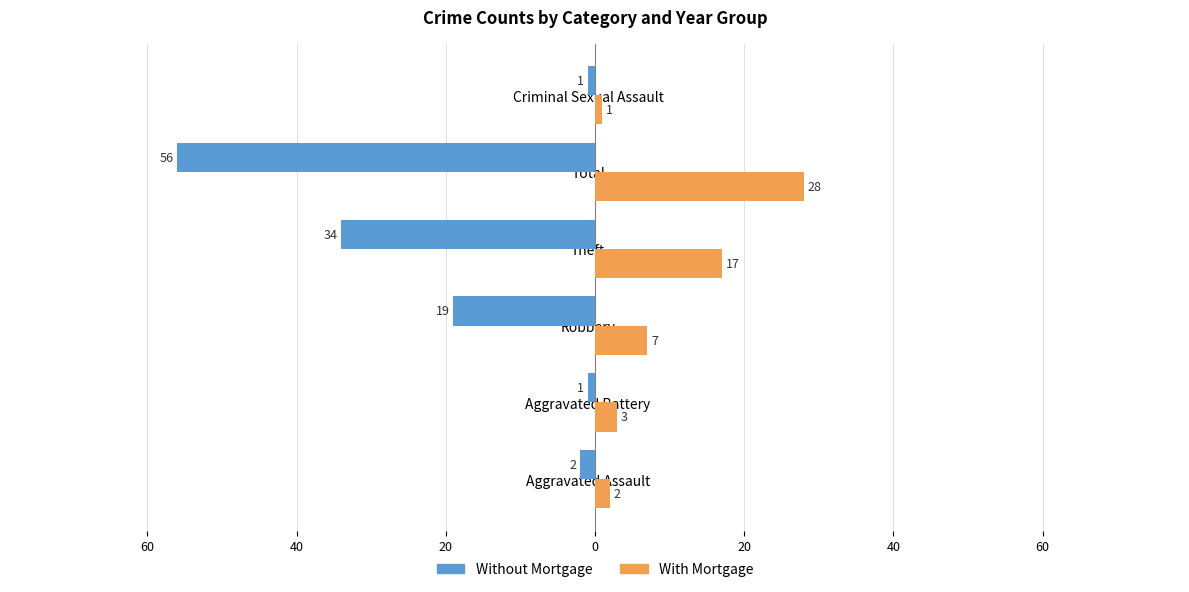

Reading right to left, transcribe all the data shown in this chart.

Without Mortgage: -1	-56	-34	-19	-1	-2
With Mortgage: 1	28	17	7	3	2